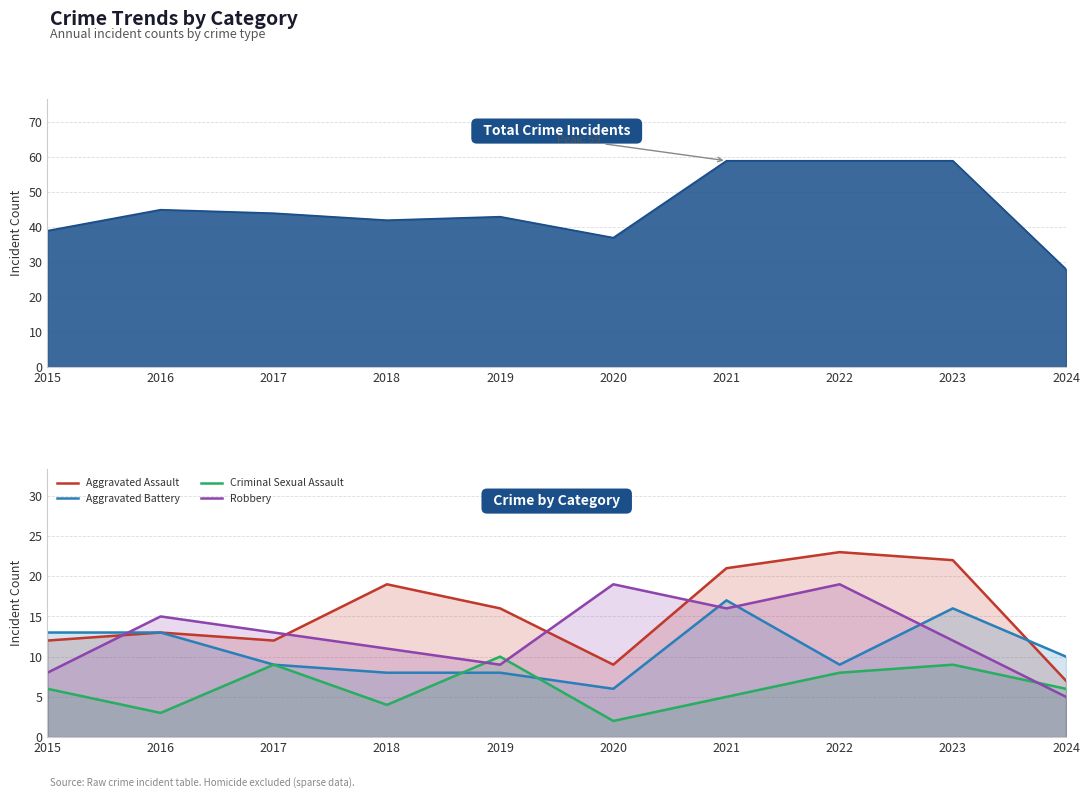

Is it true that Aggravated Assault equals 8 at 2017?

False